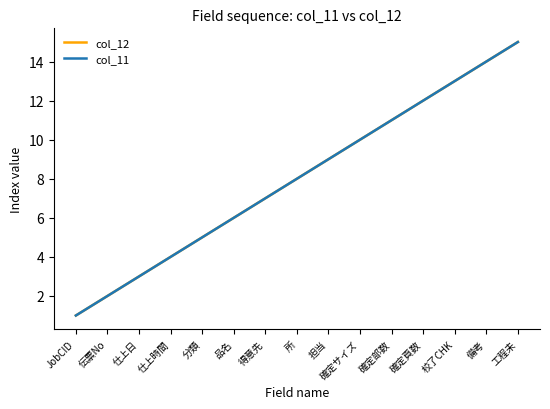

At which label does col_12 first exceed 8?

担当